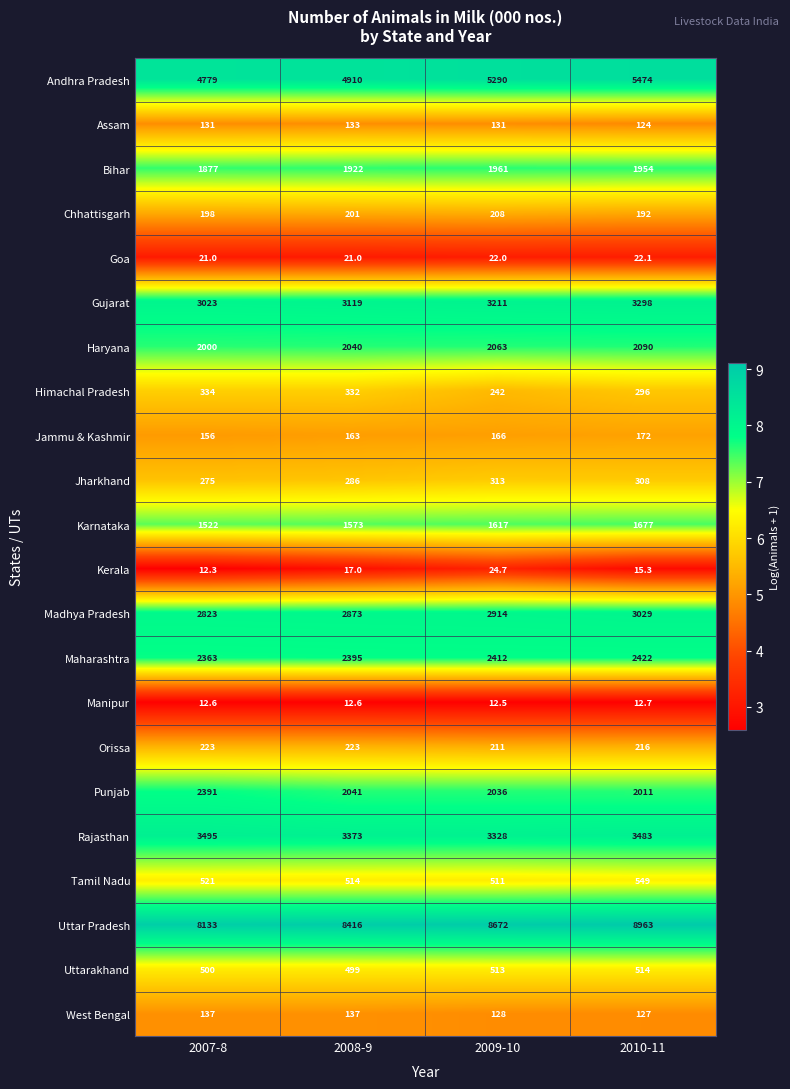

Which label corresponds to the smallest value in the chart?

2007-8